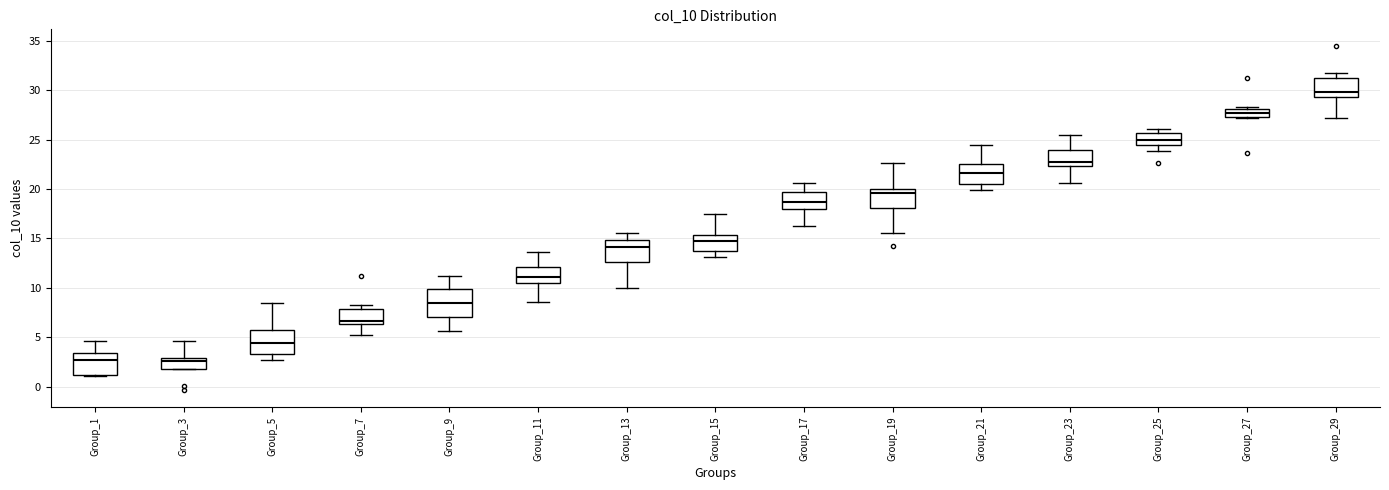

Reading left to right, read every box against the y-axis: the position of its median line, the range the box covers, and the ends of its whiskers. The values are not printed on the chart, so give them approximately, as read against the axis.

Group_1: median 2.5, box 1.0 to 3.5, whiskers 1.0 to 4.5
Group_3: median 2.5, box 2.0 to 3.0, whiskers 2.0 to 4.5
Group_5: median 4.5, box 3.5 to 6.0, whiskers 2.5 to 8.5
Group_7: median 6.5 (just above the box's lower edge), box 6.5 to 8.0, whiskers 5.0 to 8.5
Group_9: median 8.5, box 7.0 to 10.0, whiskers 5.5 to 11.0
Group_11: median 11.0, box 10.5 to 12.0, whiskers 8.5 to 13.5
Group_13: median 14.0, box 12.5 to 15.0, whiskers 10.0 to 15.5
Group_15: median 14.5, box 13.5 to 15.5, whiskers 13.0 to 17.5
Group_17: median 18.5, box 18.0 to 19.5, whiskers 16.0 to 20.5
Group_19: median 19.5, box 18.0 to 20.0, whiskers 15.5 to 22.5
Group_21: median 21.5, box 20.5 to 22.5, whiskers 20.0 to 24.5
Group_23: median 23.0, box 22.5 to 24.0, whiskers 20.5 to 25.5
Group_25: median 25.0, box 24.5 to 25.5, whiskers 24.0 to 26.0
Group_27: median 27.5 (inside the box), box 27.5 to 28.0, whiskers 27.0 to 28.5
Group_29: median 30.0, box 29.5 to 31.0, whiskers 27.0 to 32.0